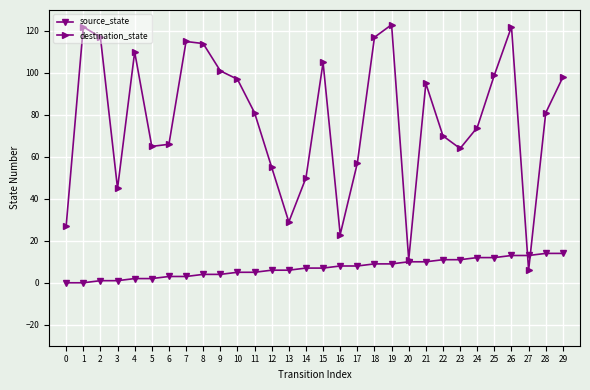

What is the sum of the destination_state values at 25 and 4?

209